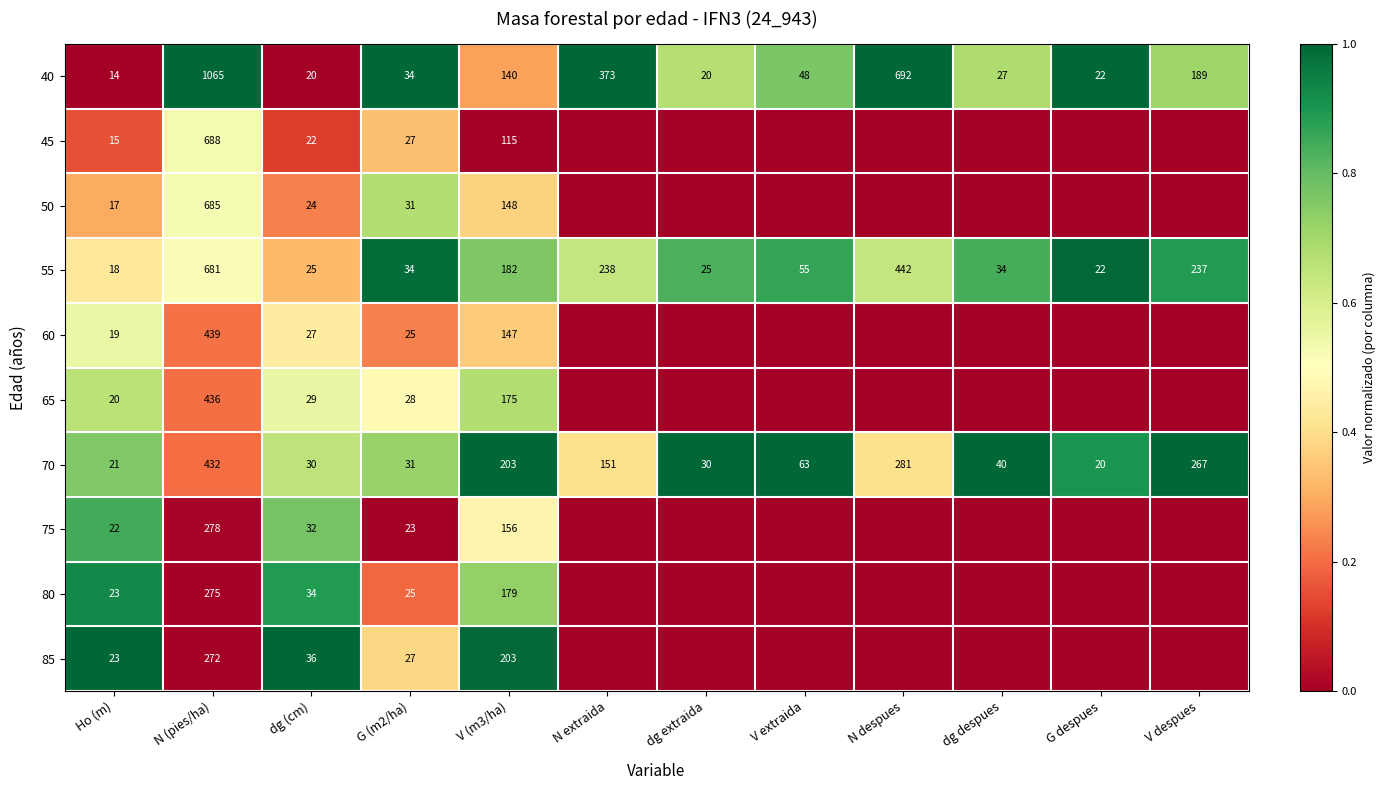

The value of 70 at N extraida is 33. True or false?

False